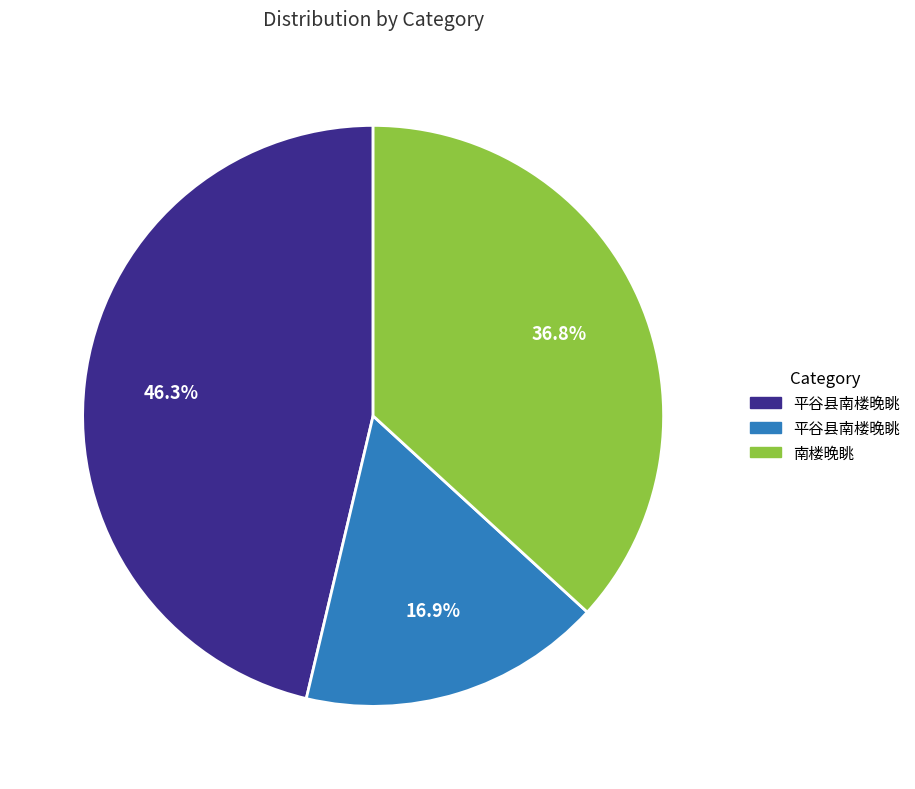

How many segments does this pie chart have?

3